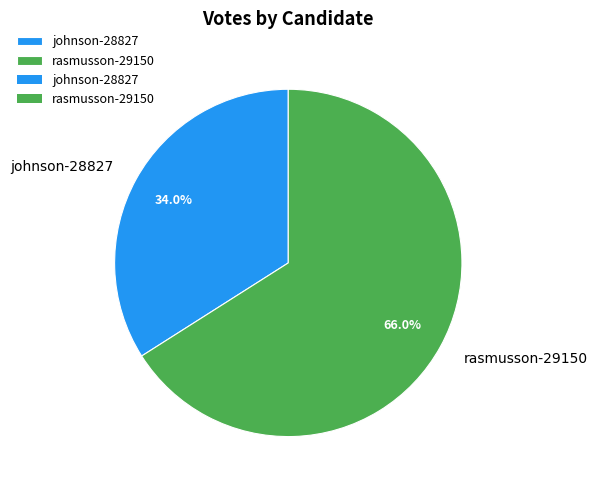

Approximately how many times larger is the value at rasmusson-29150 compared to johnson-28827?

1.9